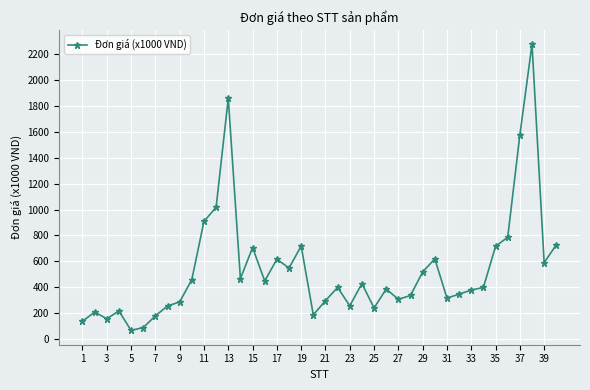

How many series are shown in this chart?

1